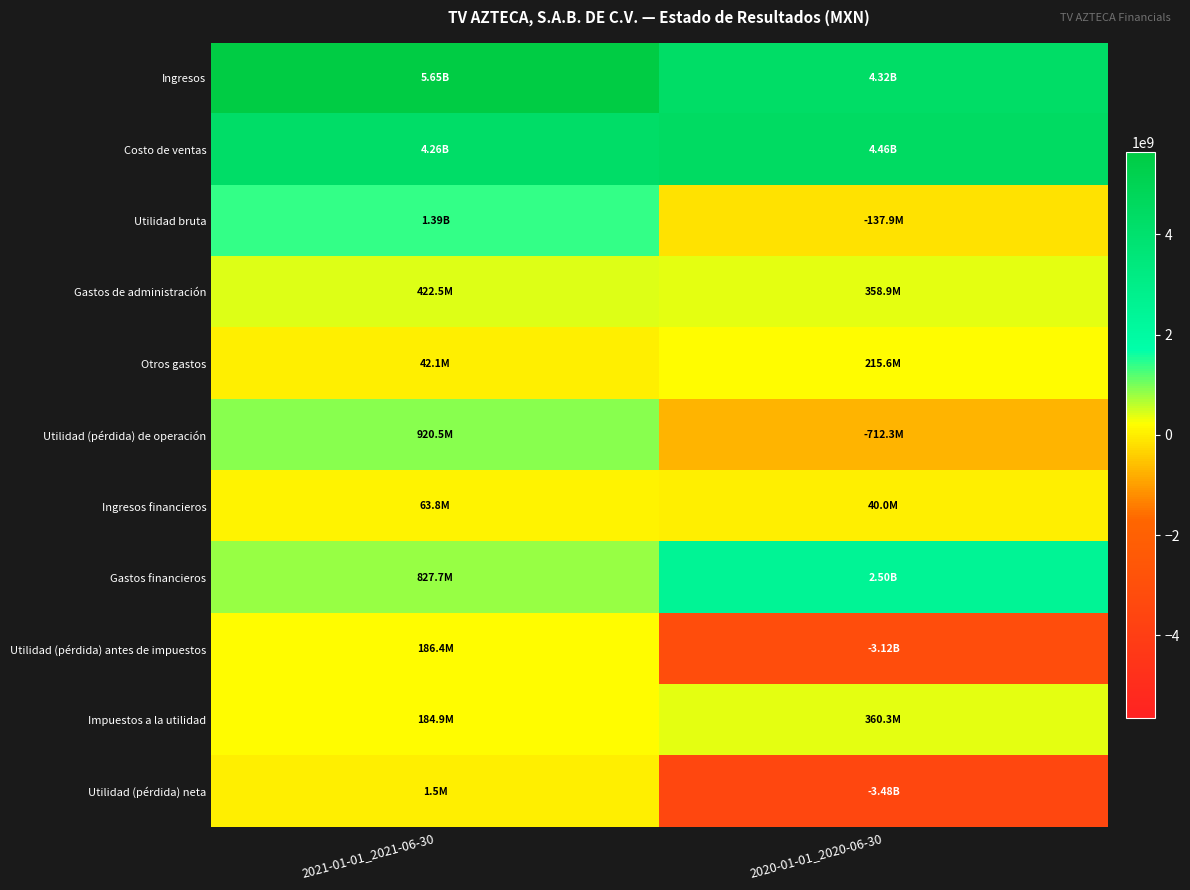

Reading left to right, transcribe all the data shown in this chart.

Ingresos: 2021-01-01_2021-06-30=5649006000	2020-01-01_2020-06-30=4318651000
Costo de ventas: 2021-01-01_2021-06-30=4263776000	2020-01-01_2020-06-30=4456547000
Utilidad bruta: 2021-01-01_2021-06-30=1385230000	2020-01-01_2020-06-30=-137896000
Gastos de administración: 2021-01-01_2021-06-30=422540000	2020-01-01_2020-06-30=358866000
Otros gastos: 2021-01-01_2021-06-30=42148000	2020-01-01_2020-06-30=215557000
Utilidad (pérdida) de operación: 2021-01-01_2021-06-30=920542000	2020-01-01_2020-06-30=-712319000
Ingresos financieros: 2021-01-01_2021-06-30=63772000	2020-01-01_2020-06-30=40007000
Gastos financieros: 2021-01-01_2021-06-30=827669000	2020-01-01_2020-06-30=2498500000
Utilidad (pérdida) antes de impuestos: 2021-01-01_2021-06-30=186439000	2020-01-01_2020-06-30=-3122955000
Impuestos a la utilidad: 2021-01-01_2021-06-30=184945000	2020-01-01_2020-06-30=360321000
Utilidad (pérdida) neta: 2021-01-01_2021-06-30=1494000	2020-01-01_2020-06-30=-3483276000